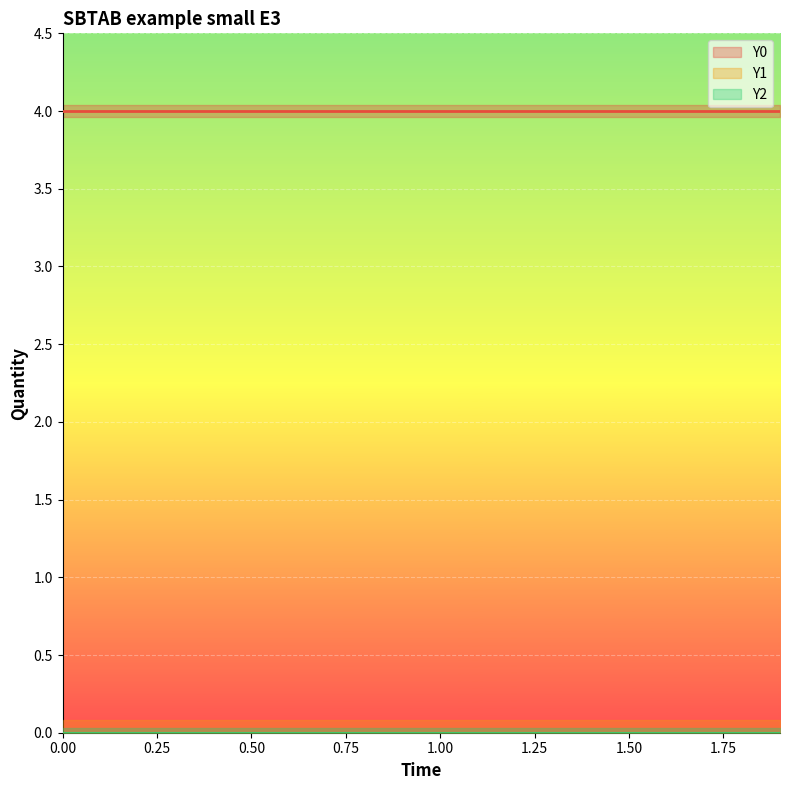

True or false: Y2 has a value of 0 at 8.

True